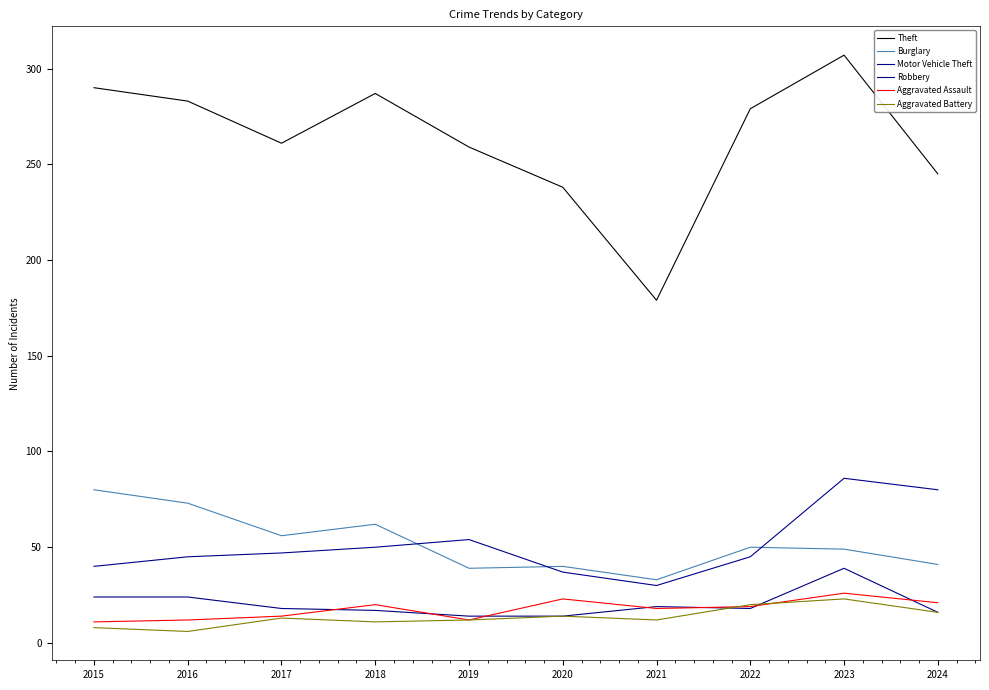

What is the difference between the second highest and minimum values in the Burglary series?

40